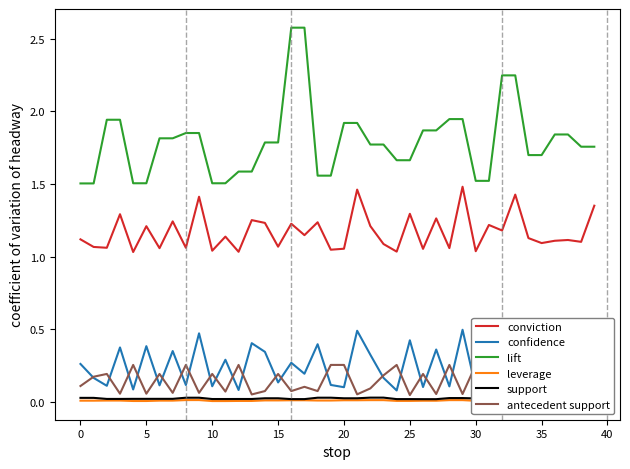

Which category has the highest value in the lift series?

16